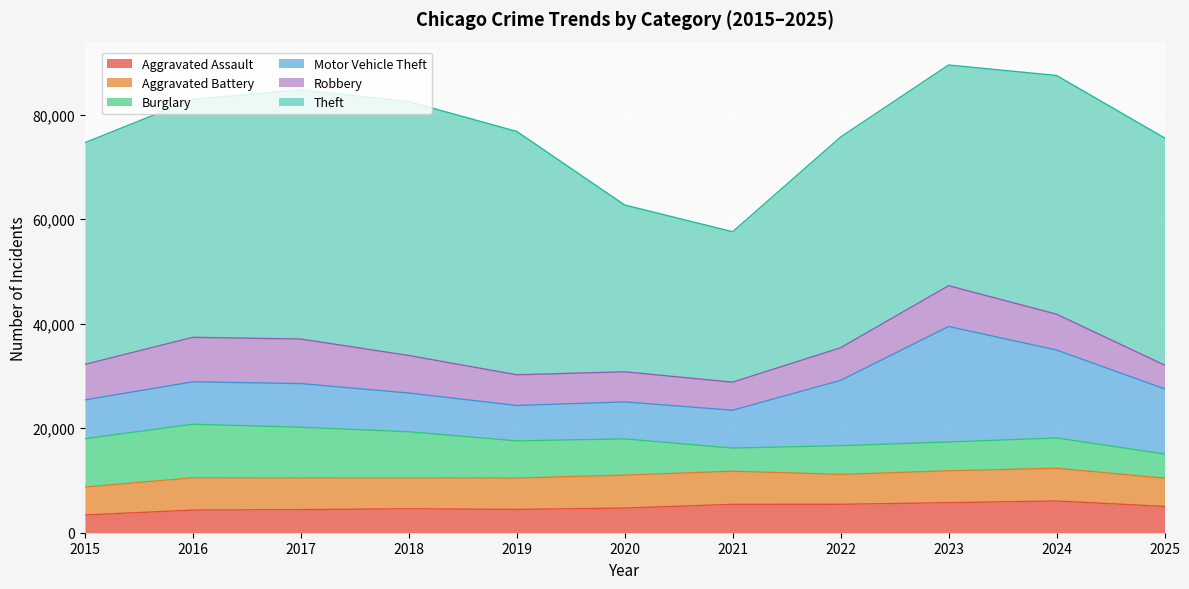

Which series has the largest total across all categories?

Theft